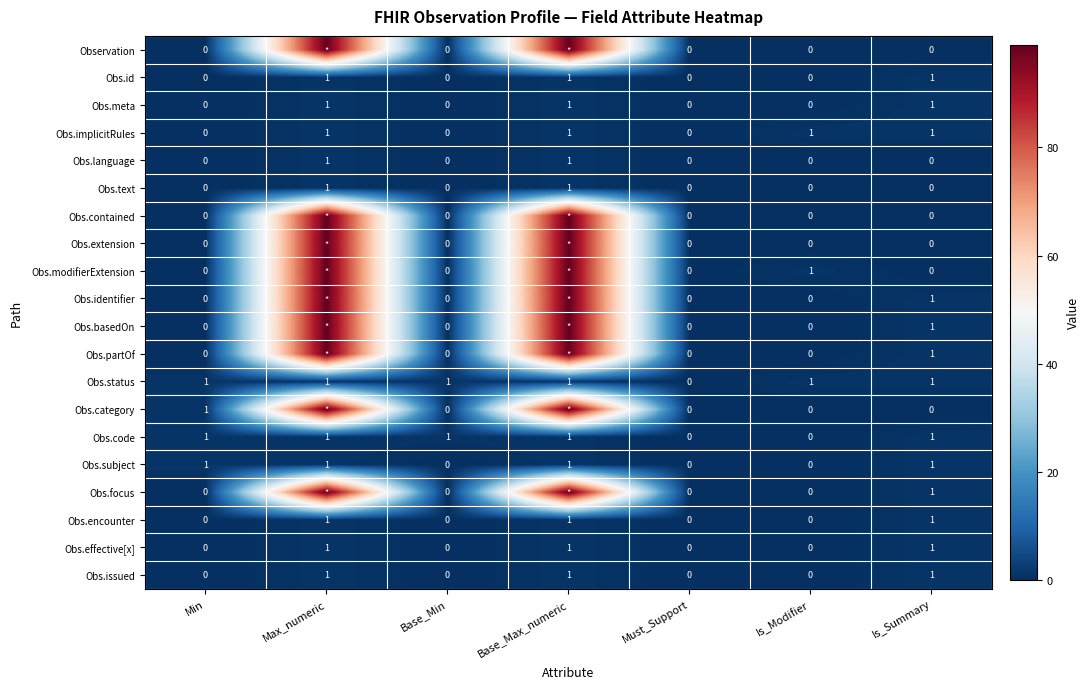

The value of Obs.focus at Is_Summary is 1. True or false?

True